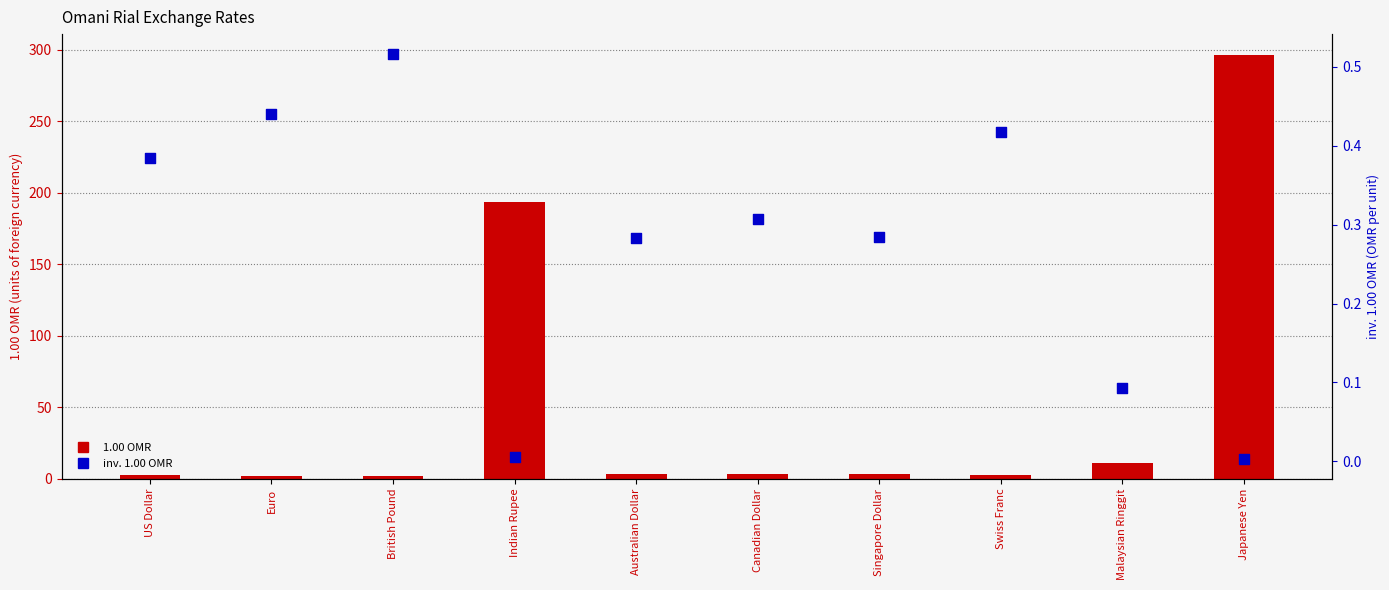

Which series contains the lowest Y value?

inv. 1.00 OMR